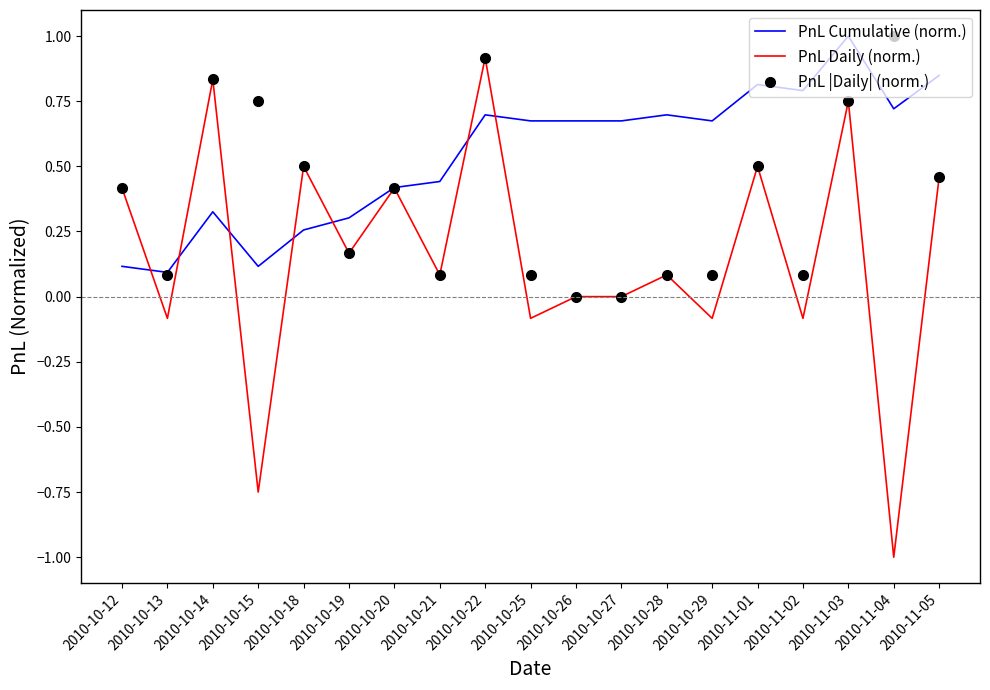

What is the spread (max minus min) of values at 2010-11-04?

2.0